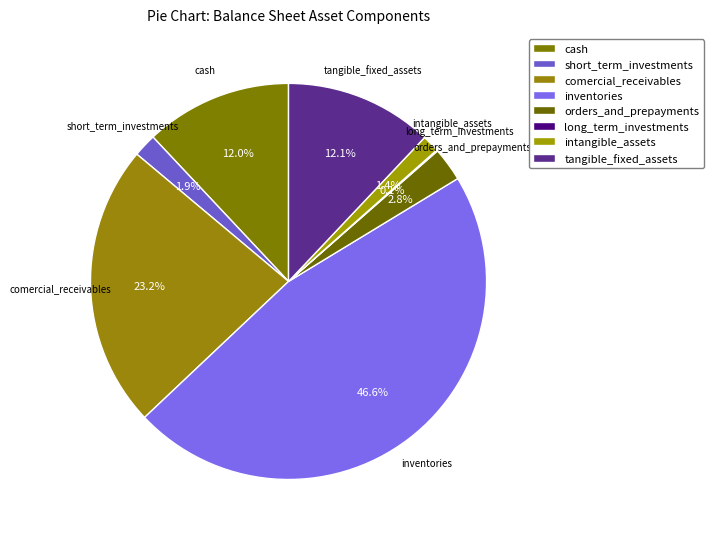

Combined, do intangible_assets and tangible_fixed_assets account for over 50%?

No